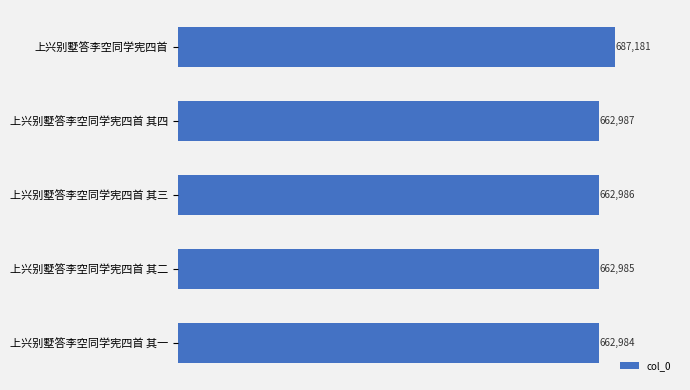

What is the greatest value displayed?

687181